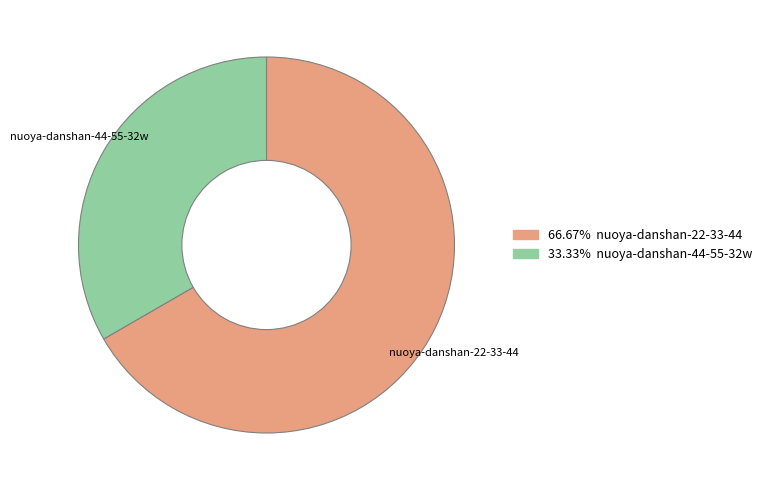

Is there a majority slice in this chart?

Yes